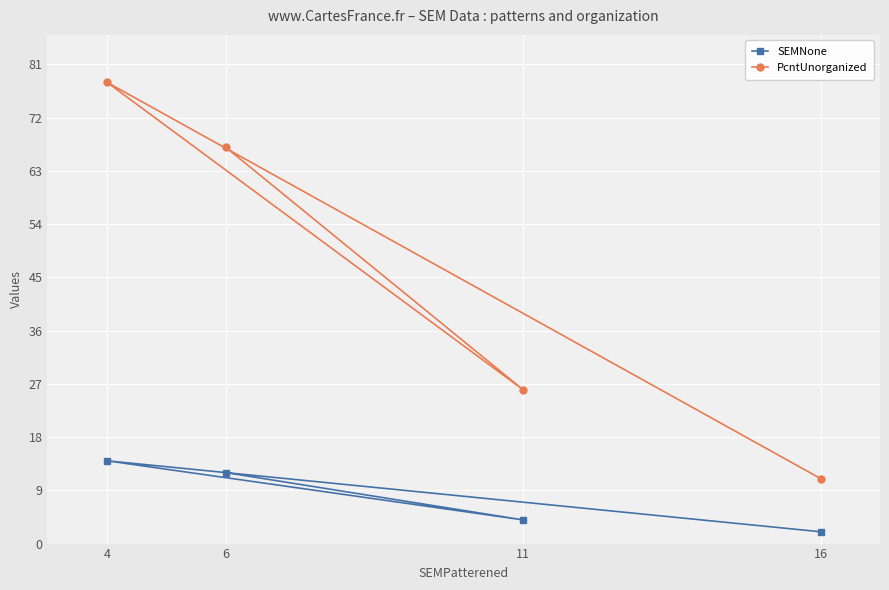

Where does the SEMNone series first go above 12?

4